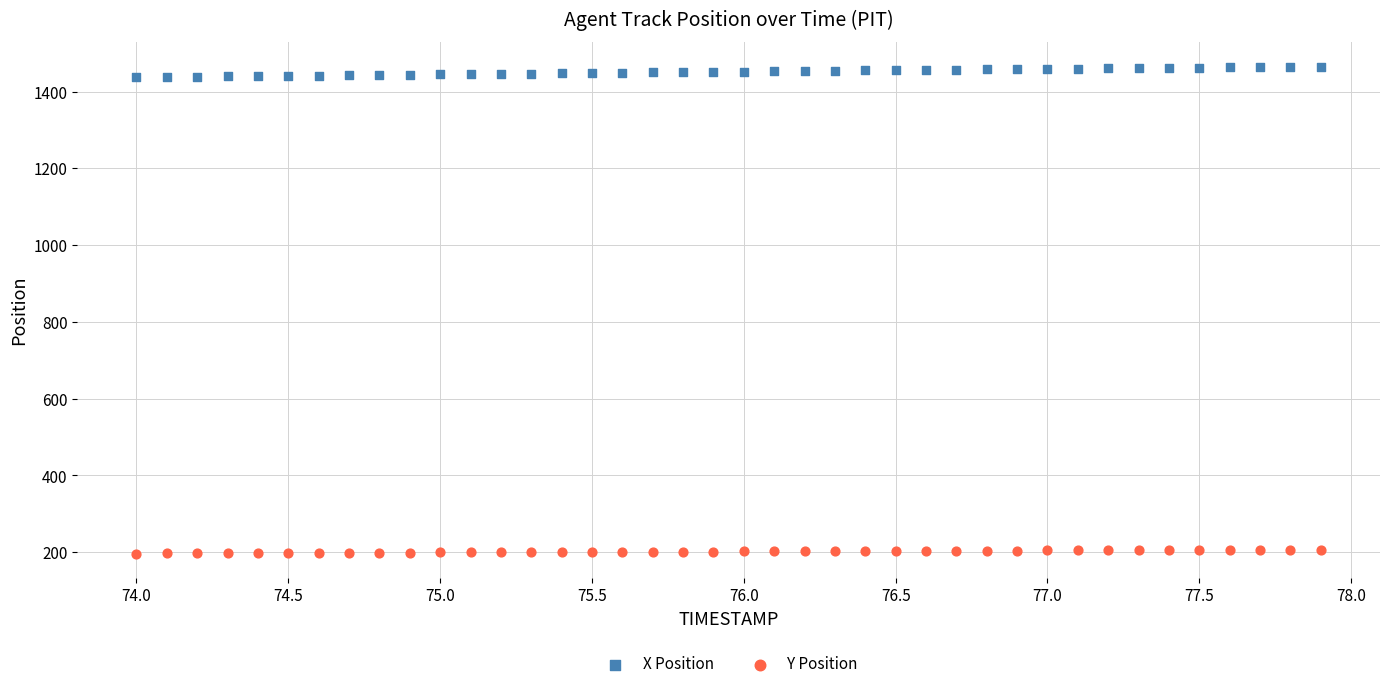

What are all the series names shown in the legend?

X Position, Y Position